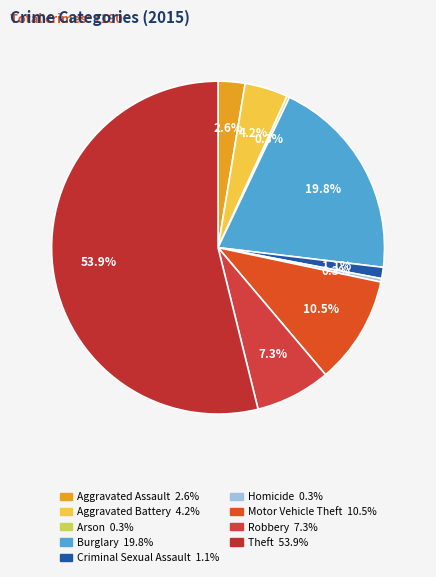

True or false: Aggravated Battery accounts for 4% of the total.

True